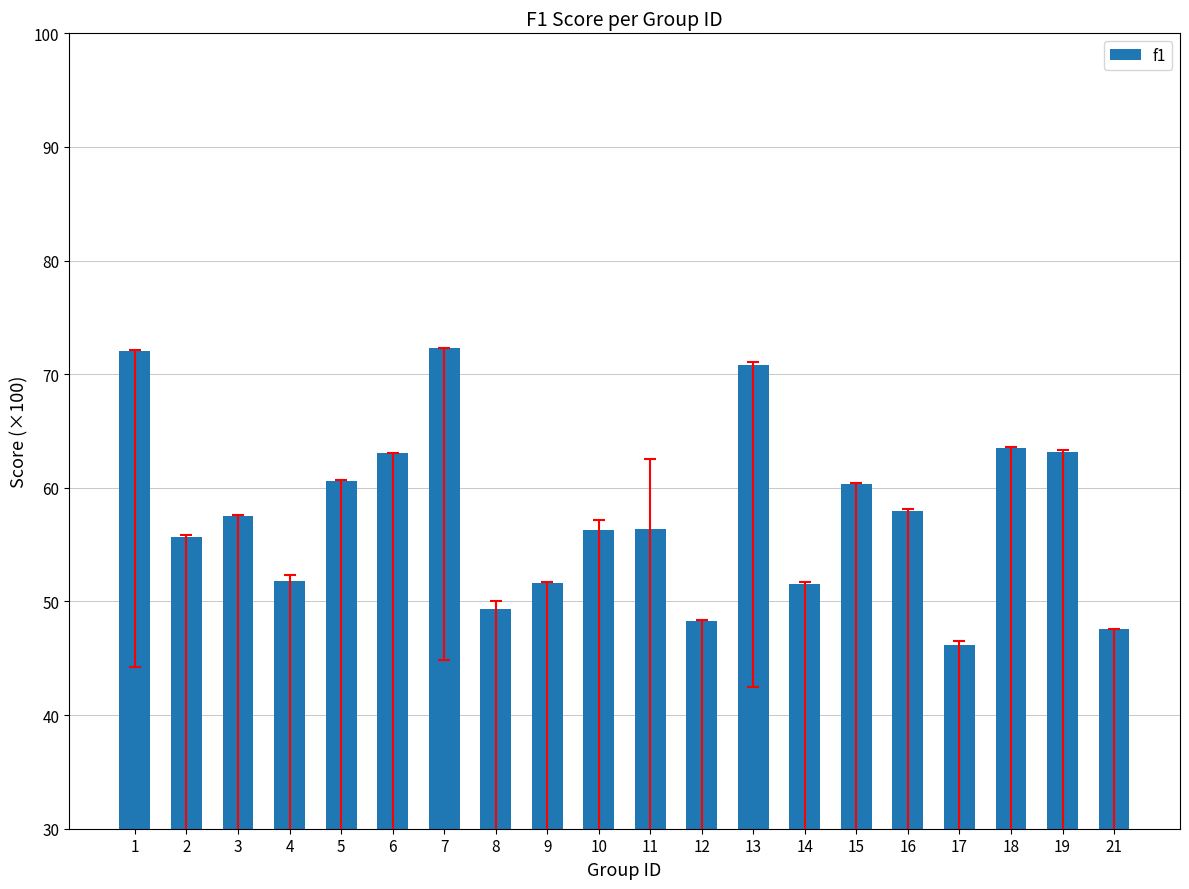

What is the value of the 8th bar from the left?

49.4